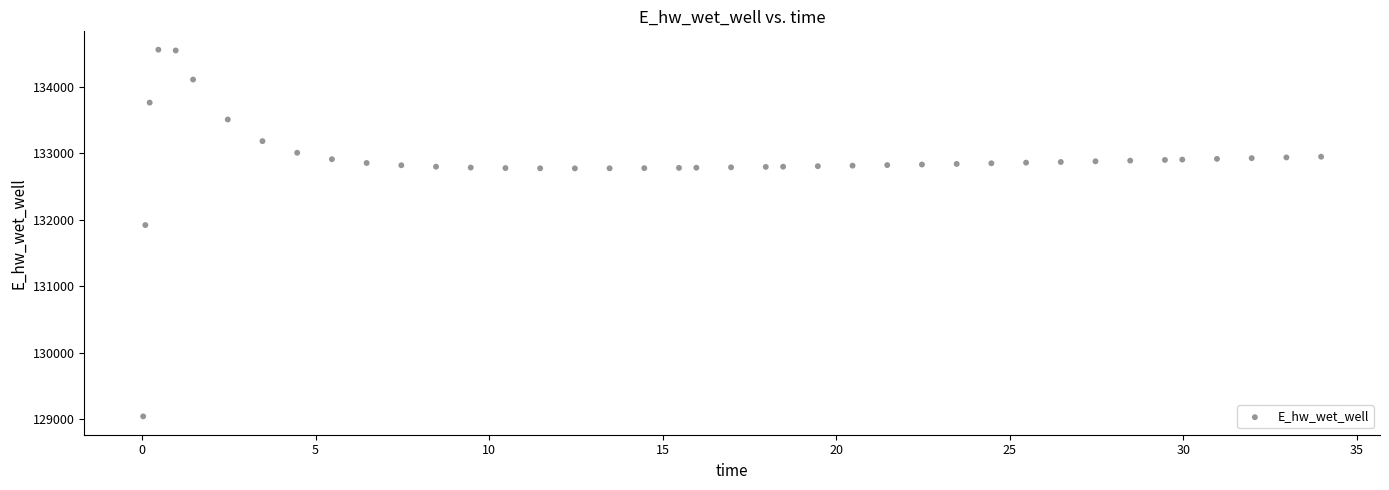

What Y value in the scatter plot is closest to 131798?

131918.3